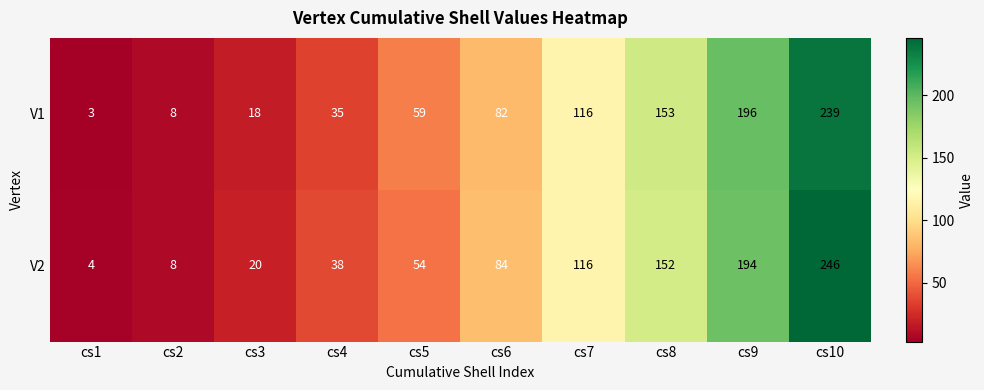

What is the smallest value displayed?

3